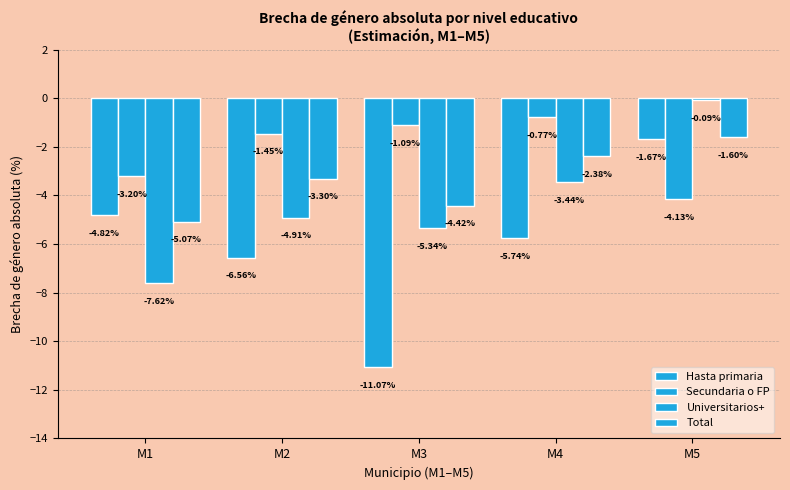

Is it true that Universitarios+ equals -7.1 at M3?

False